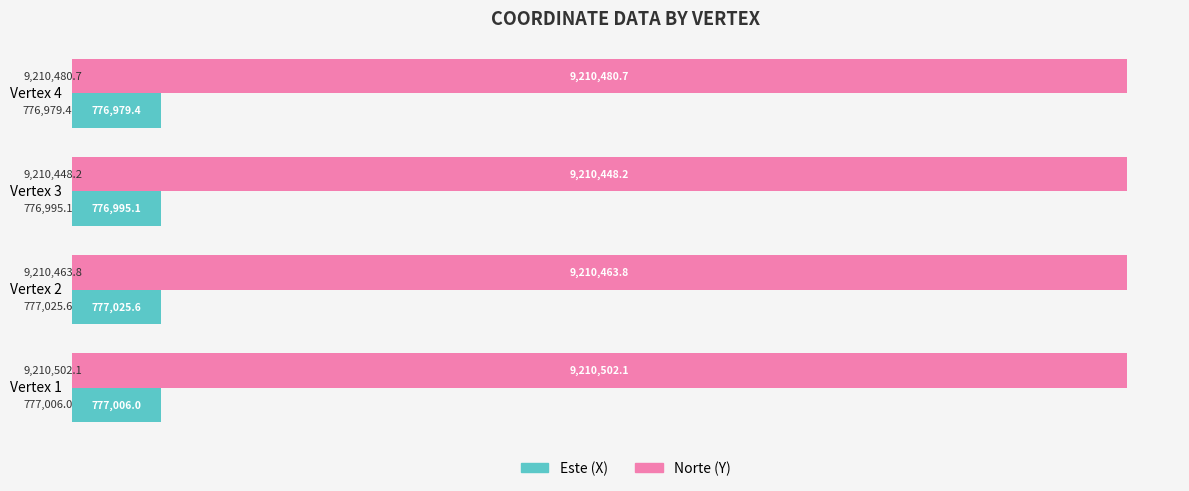

What are all the series names shown in the legend?

Este (X), Norte (Y)